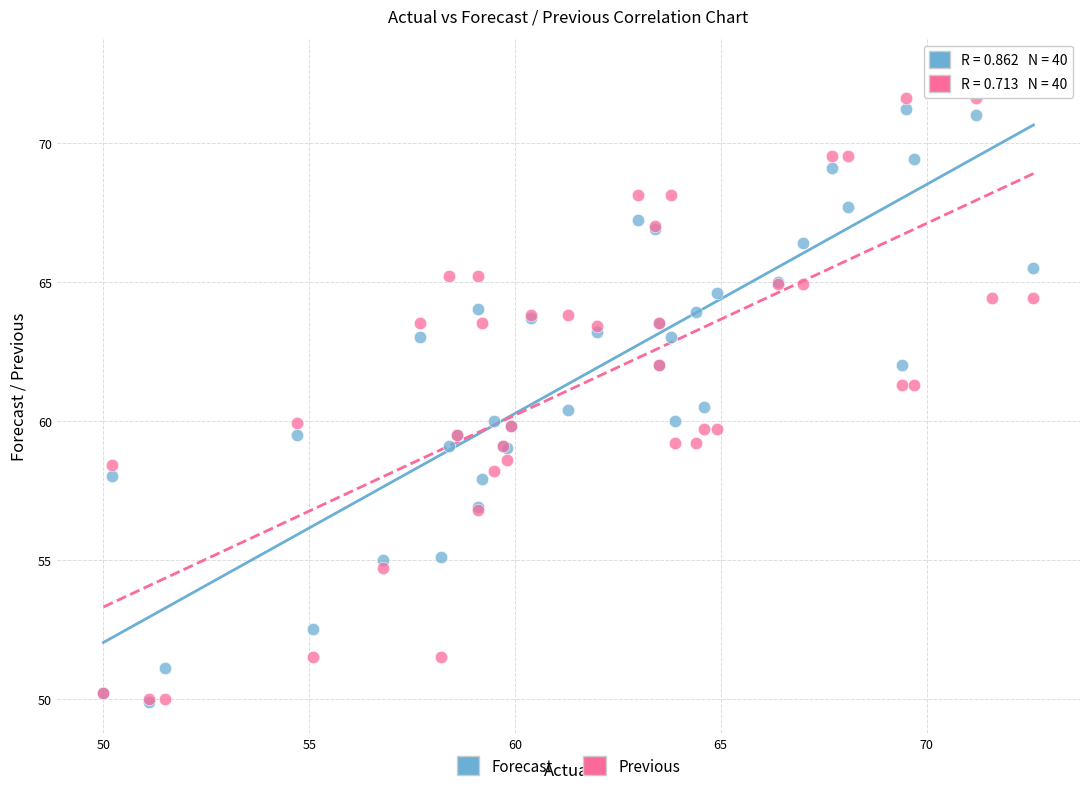

What are all the series names shown in the legend?

Forecast, Previous